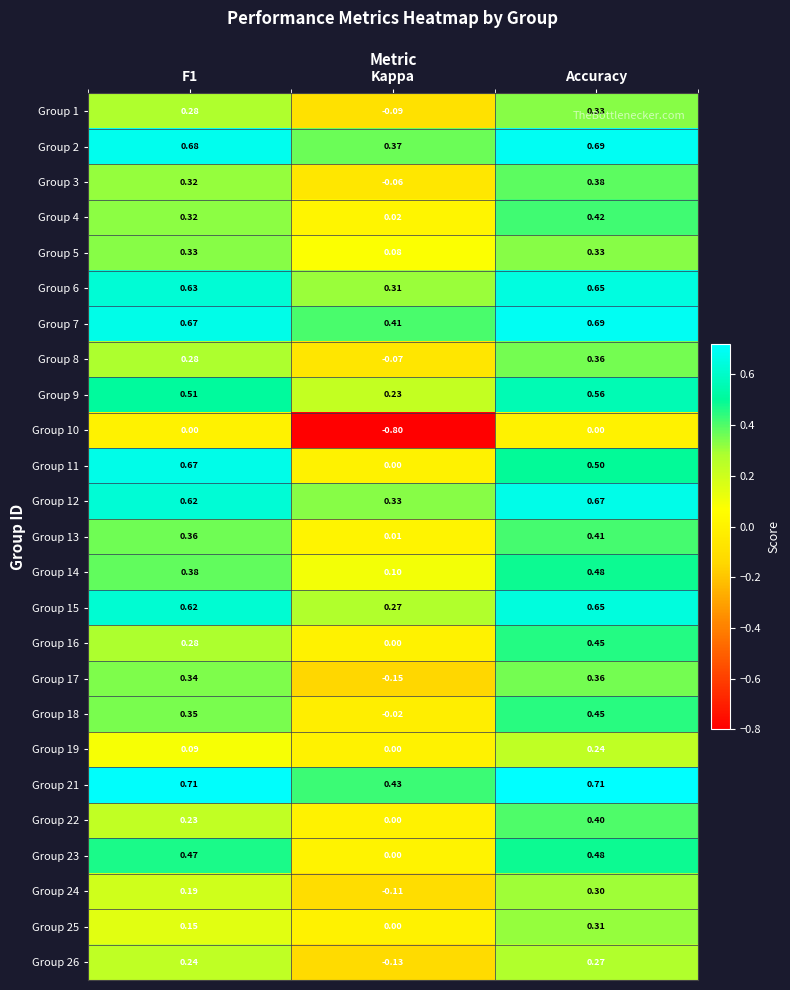

Where is Group 1 nearest to the value 0?

Kappa